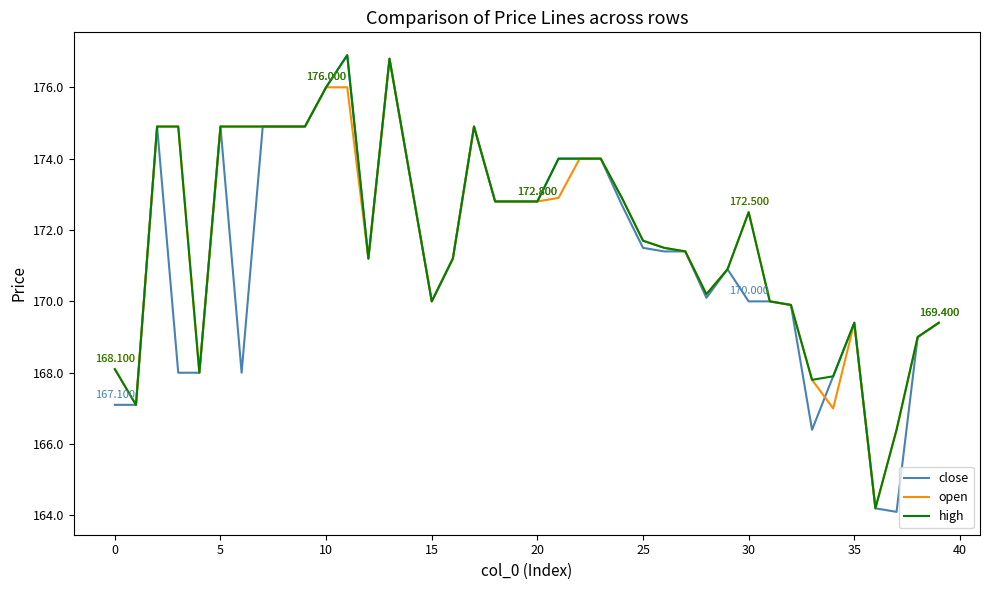

Which series has the largest range (max minus min)?

close